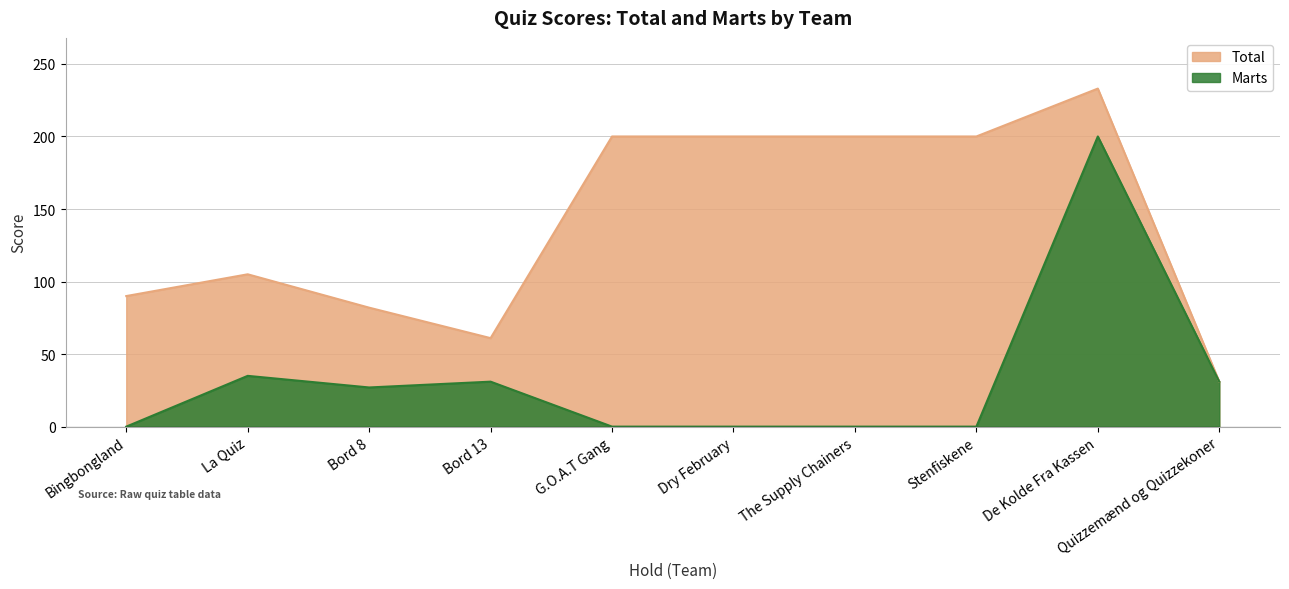

At Bord 13, list the series in order from largest to smallest.

Total, Marts